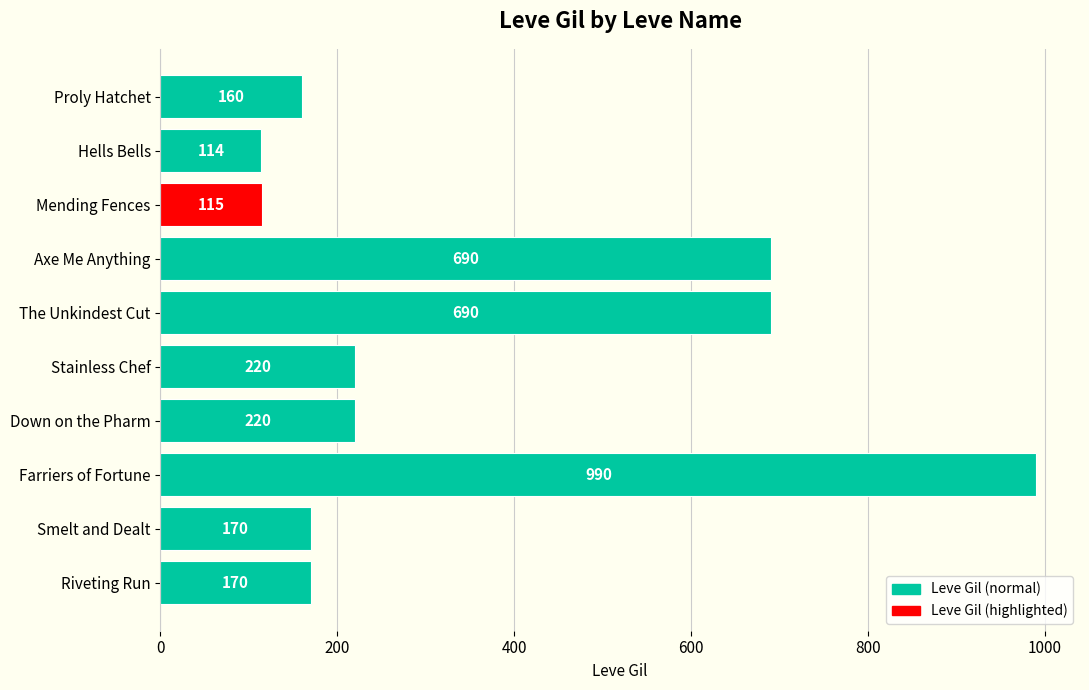

What is the ratio of the value at Down on the Pharm to the value at Stainless Chef?

1.0